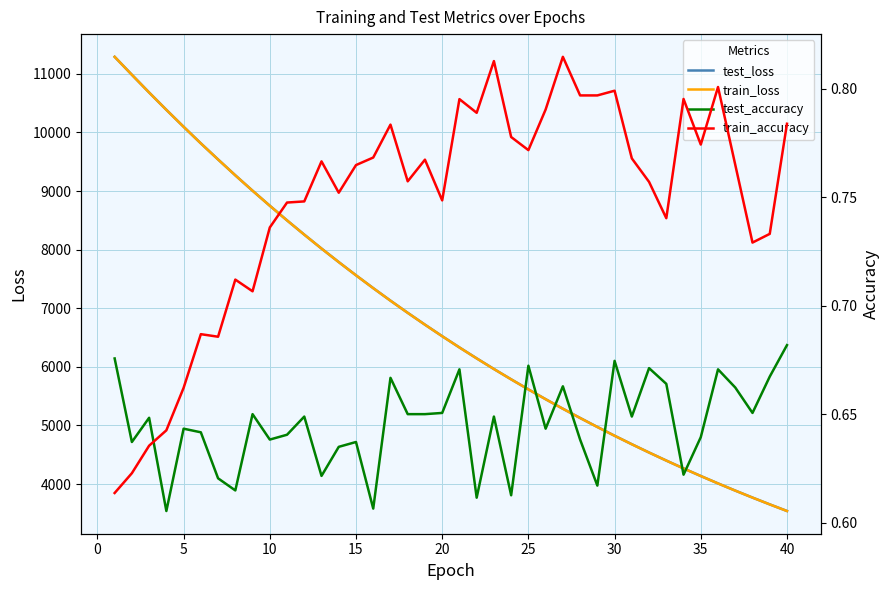

The value of train_loss at 30 is 3320.5. True or false?

False